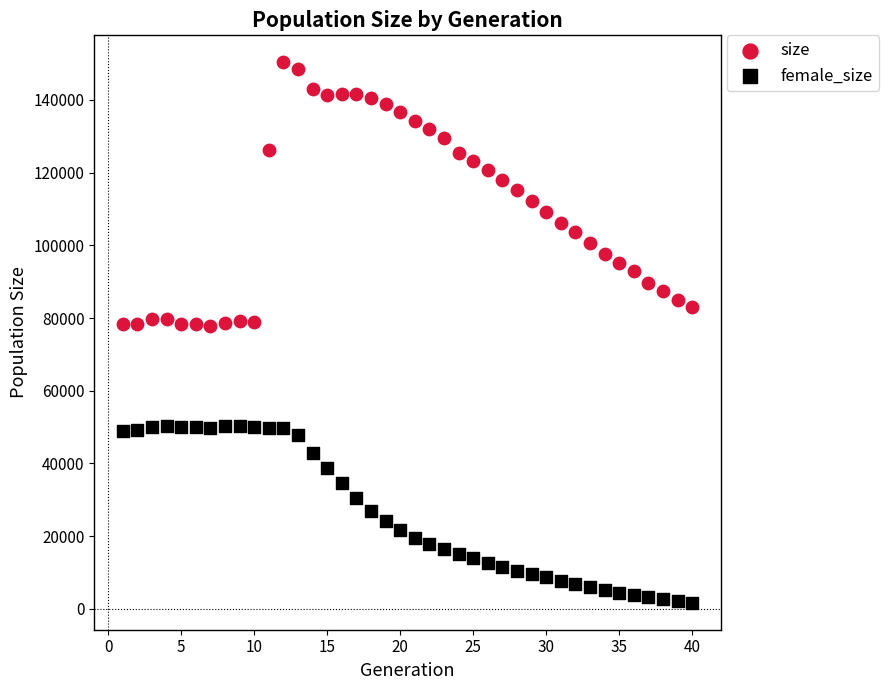

Across all data points, what is the range of X values (max minus min)?

39